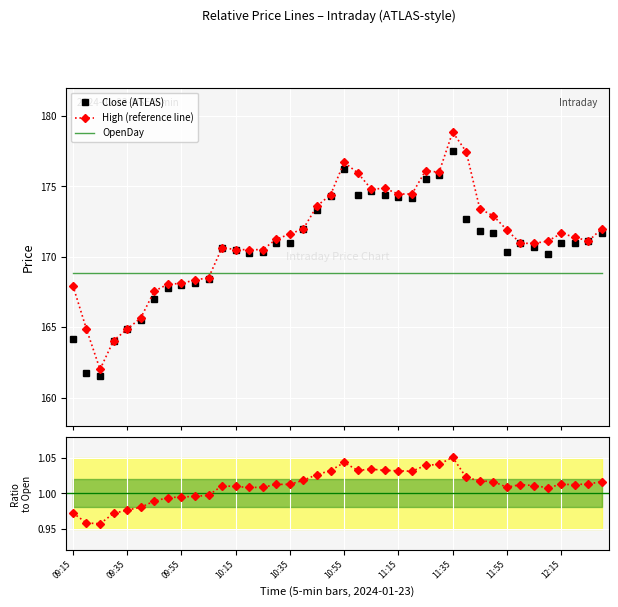

How many data points in Close/OpenDay are less than 1?

11